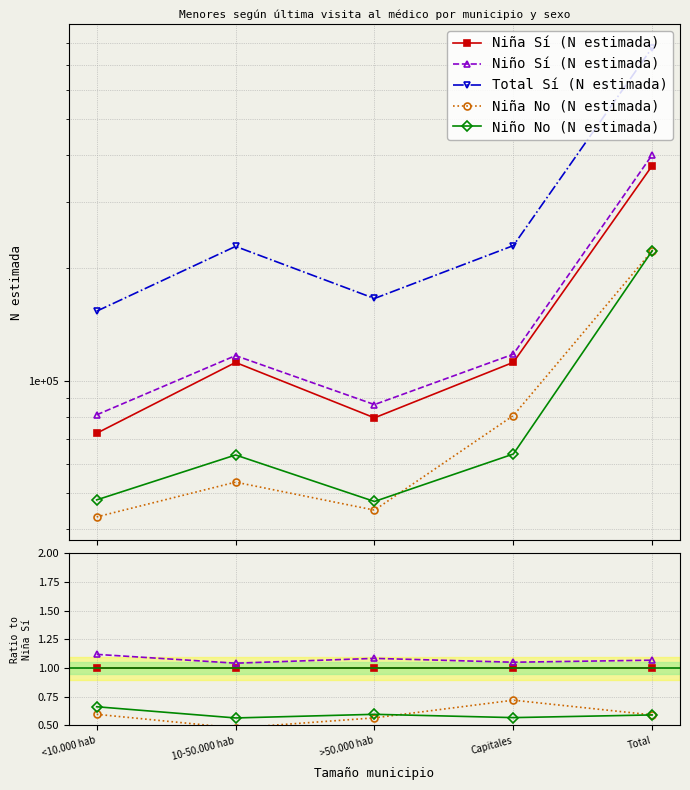

True or false: Niño Sí (N estimada) has a value of 1.1 at Total.

True